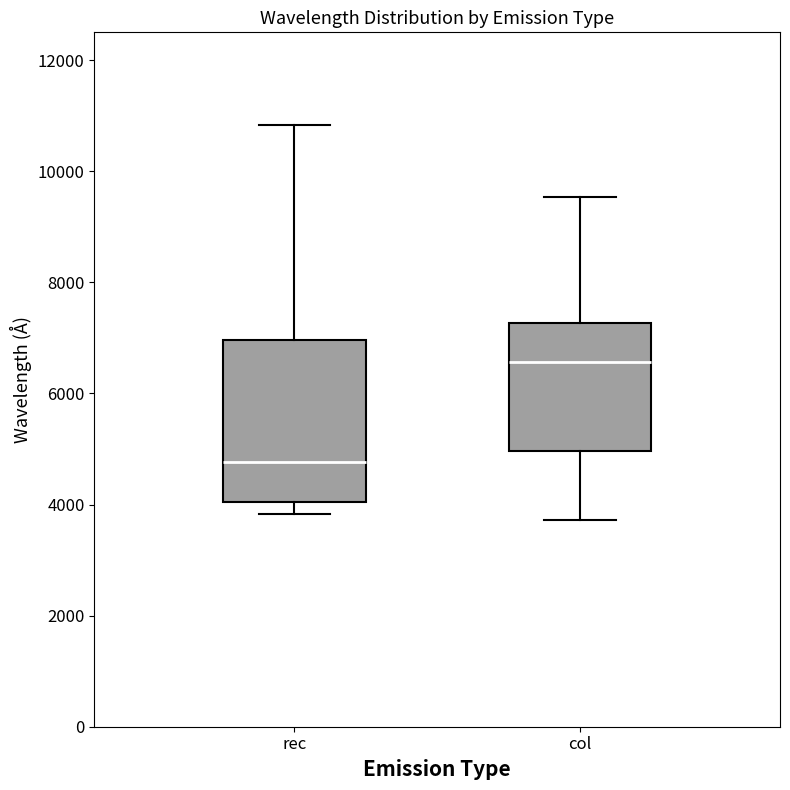

Which box is the tallest, from its lower edge to its upper edge?

rec